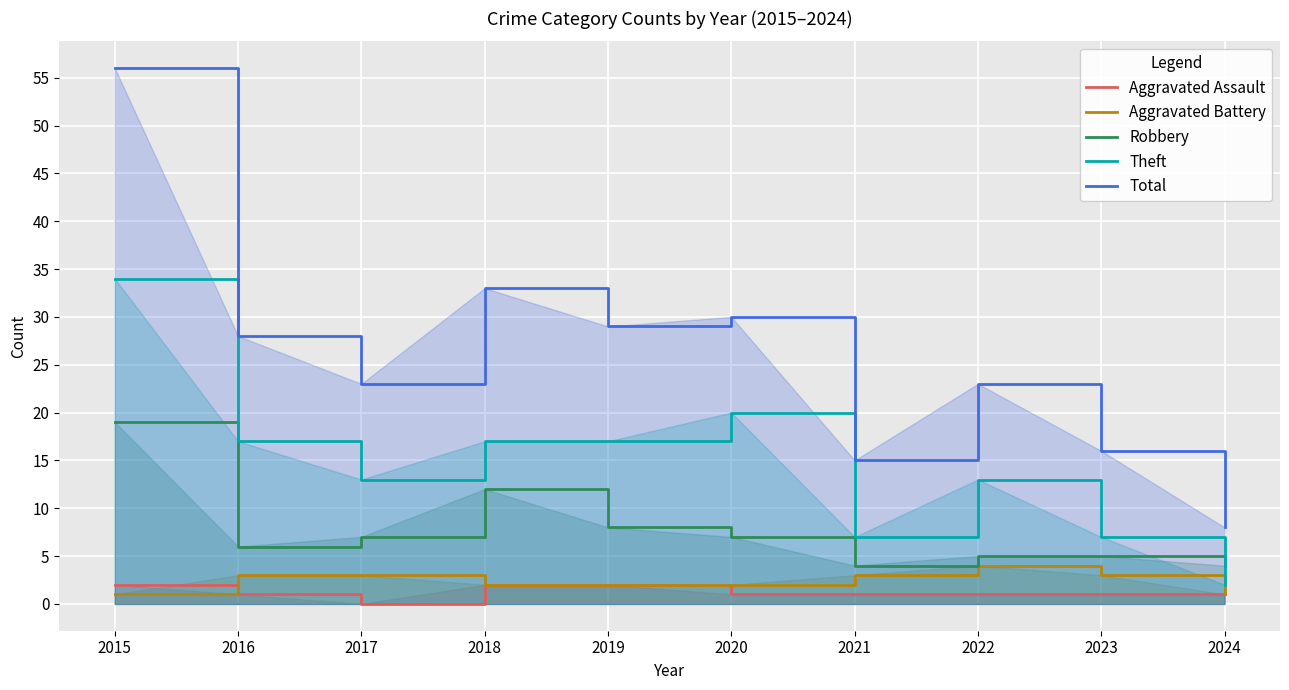

Is it true that Robbery equals 5 at 2023?

True